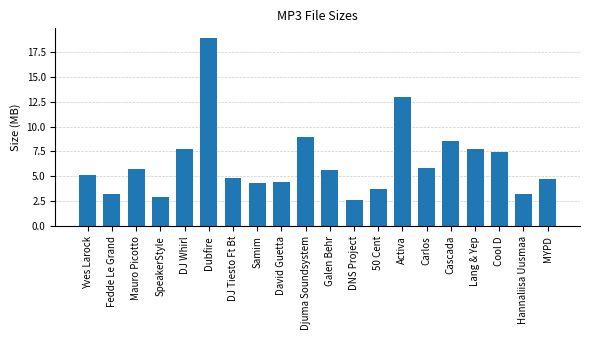

What is the label of the 8th bar from the right?

50 Cent